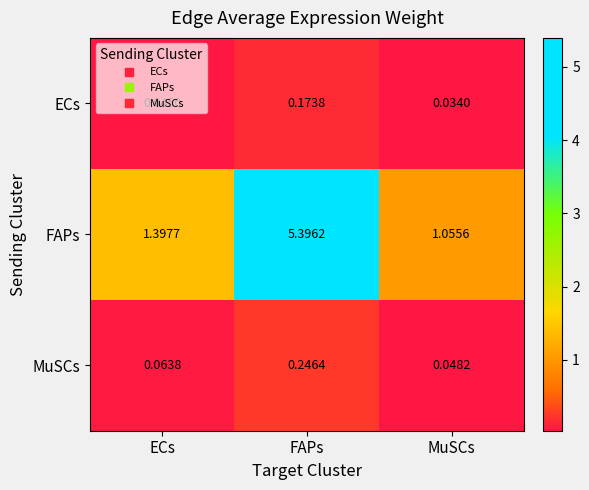

Between FAPs and MuSCs, which series saw the biggest shift?

FAPs